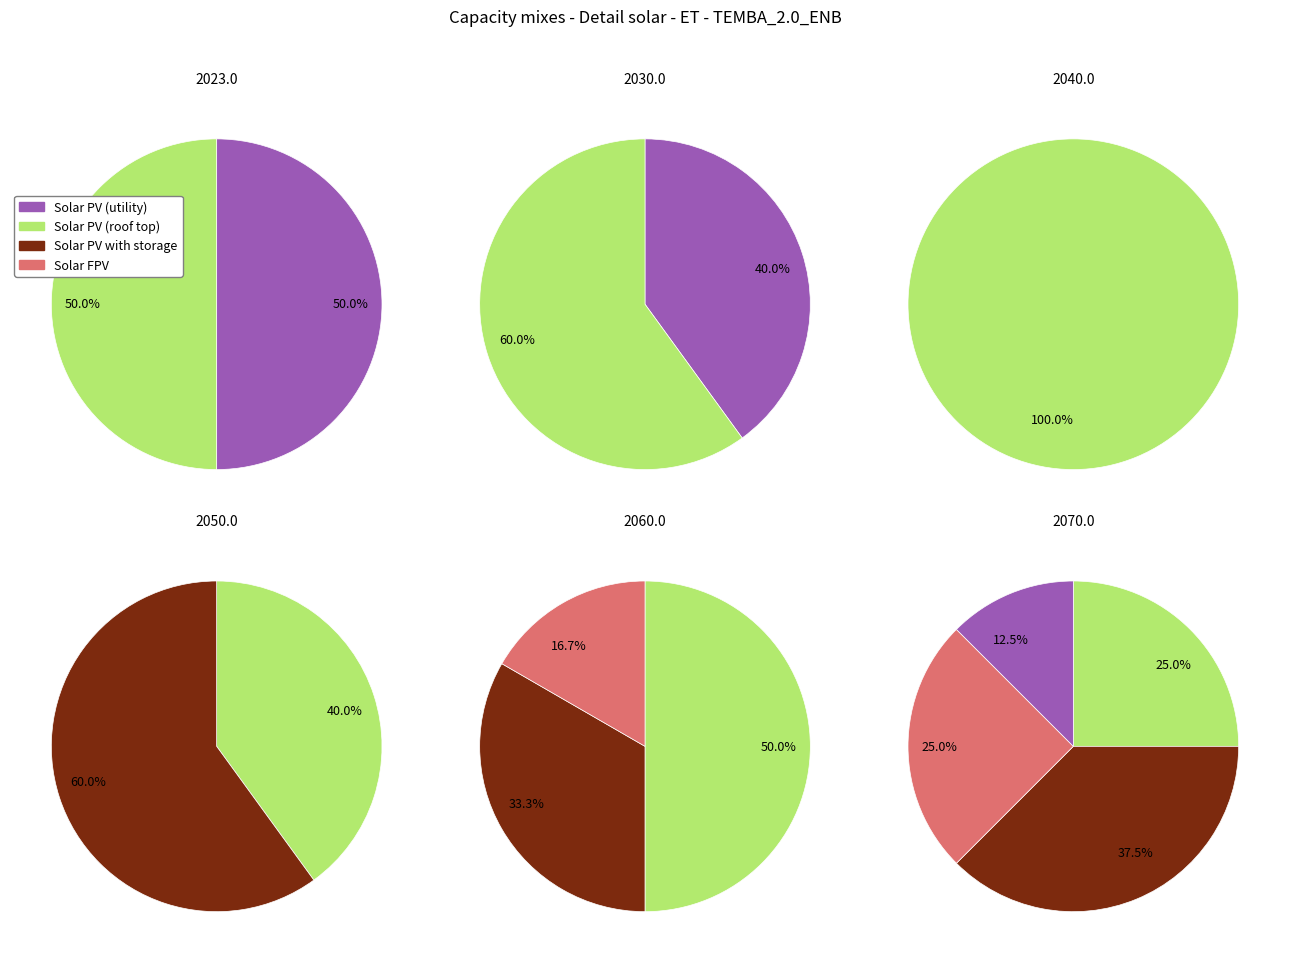

Does 9 represent more than half of the total?

No